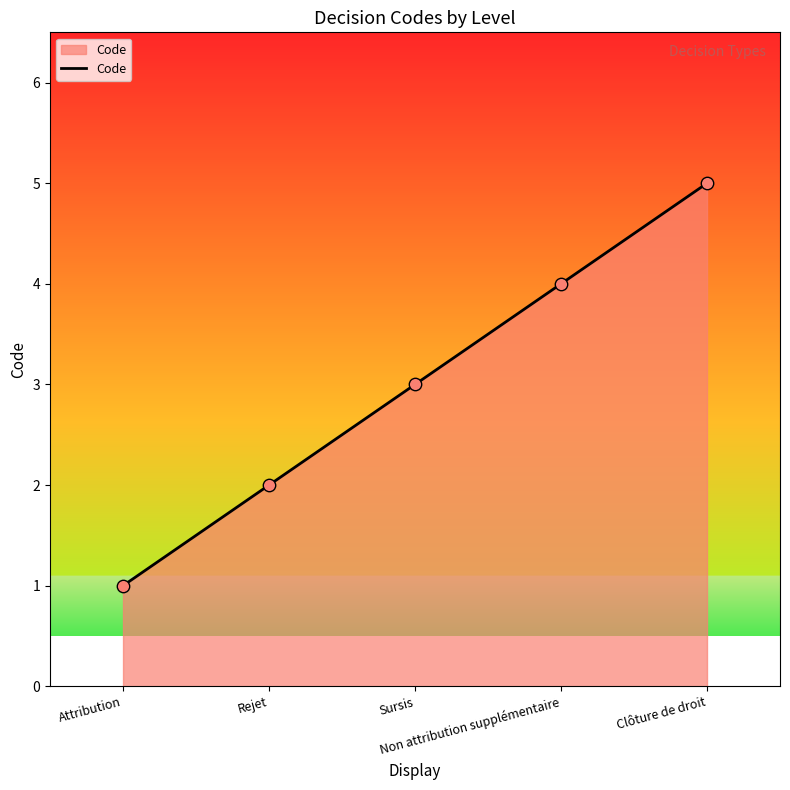

What is the change in value from Rejet to Sursis?

+1